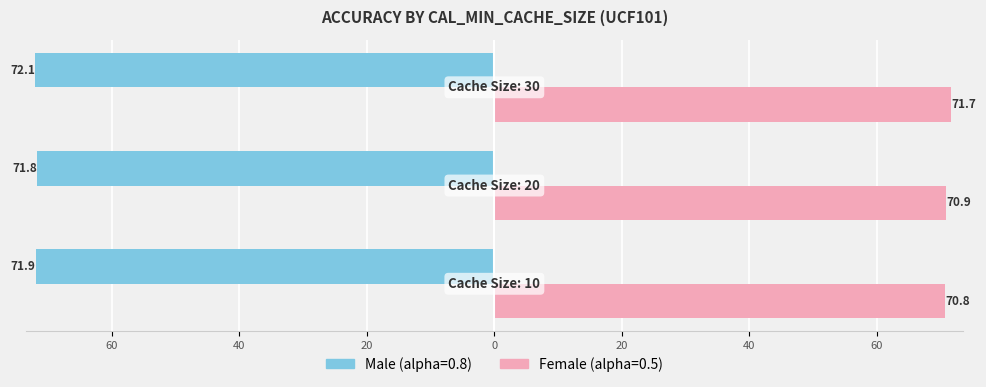

How many data points does each series have?

3